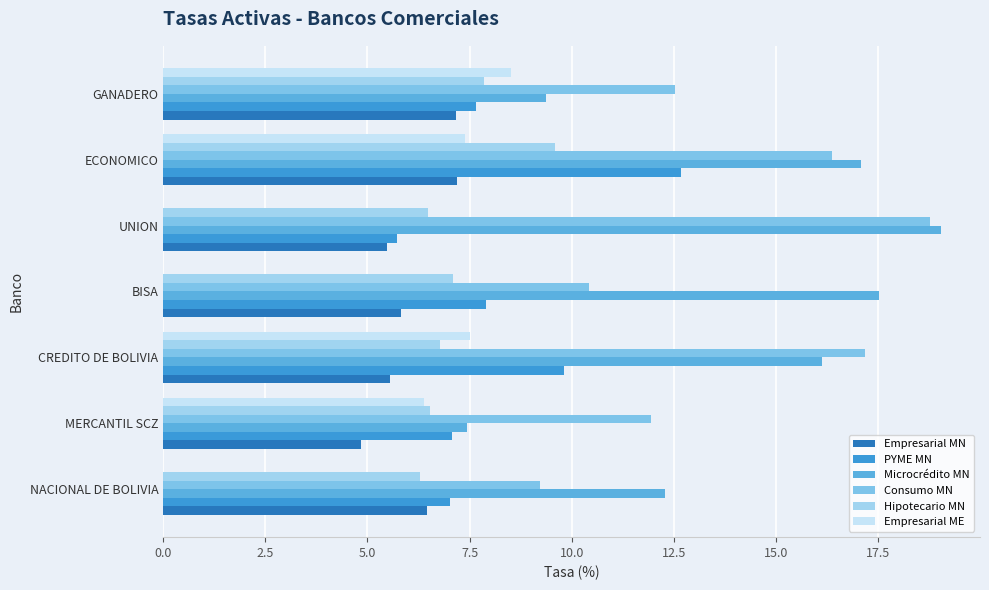

How many data points does each series have?

7